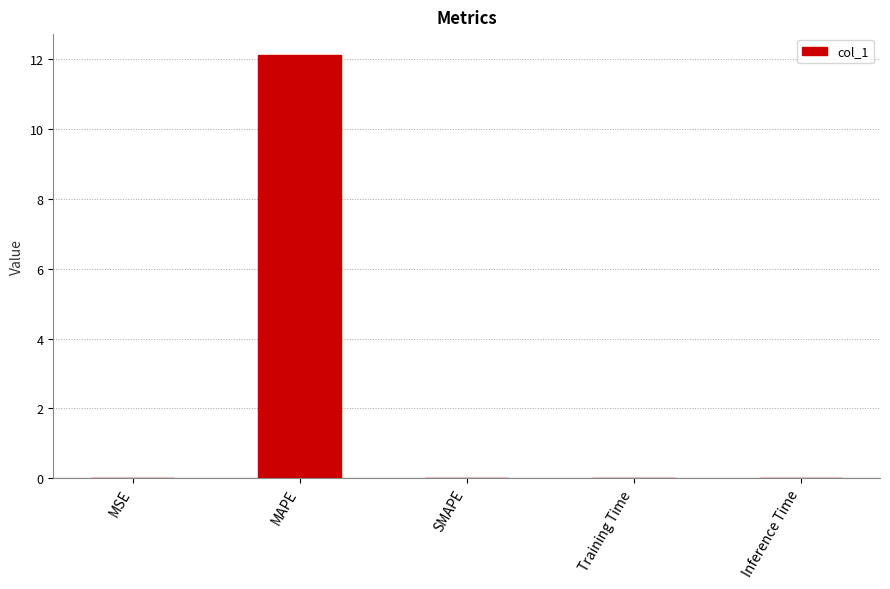

The chart shows a value of 0.0 at Training Time. True or false?

True